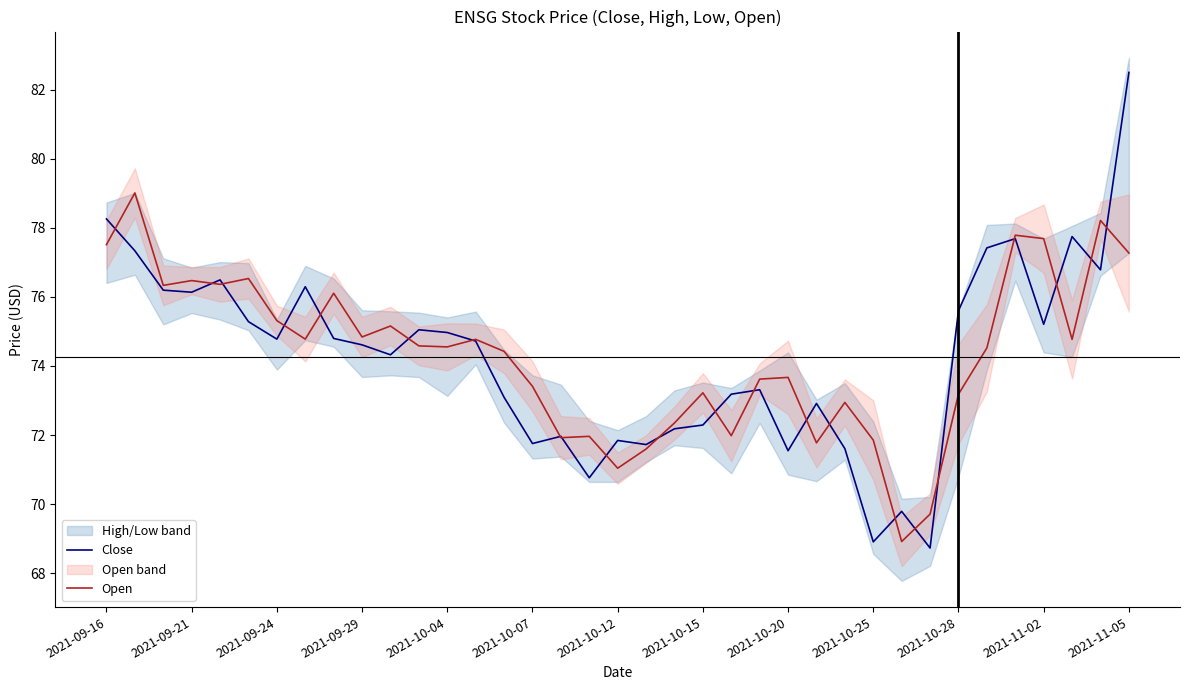

What is the maximum value for Open?

79.0